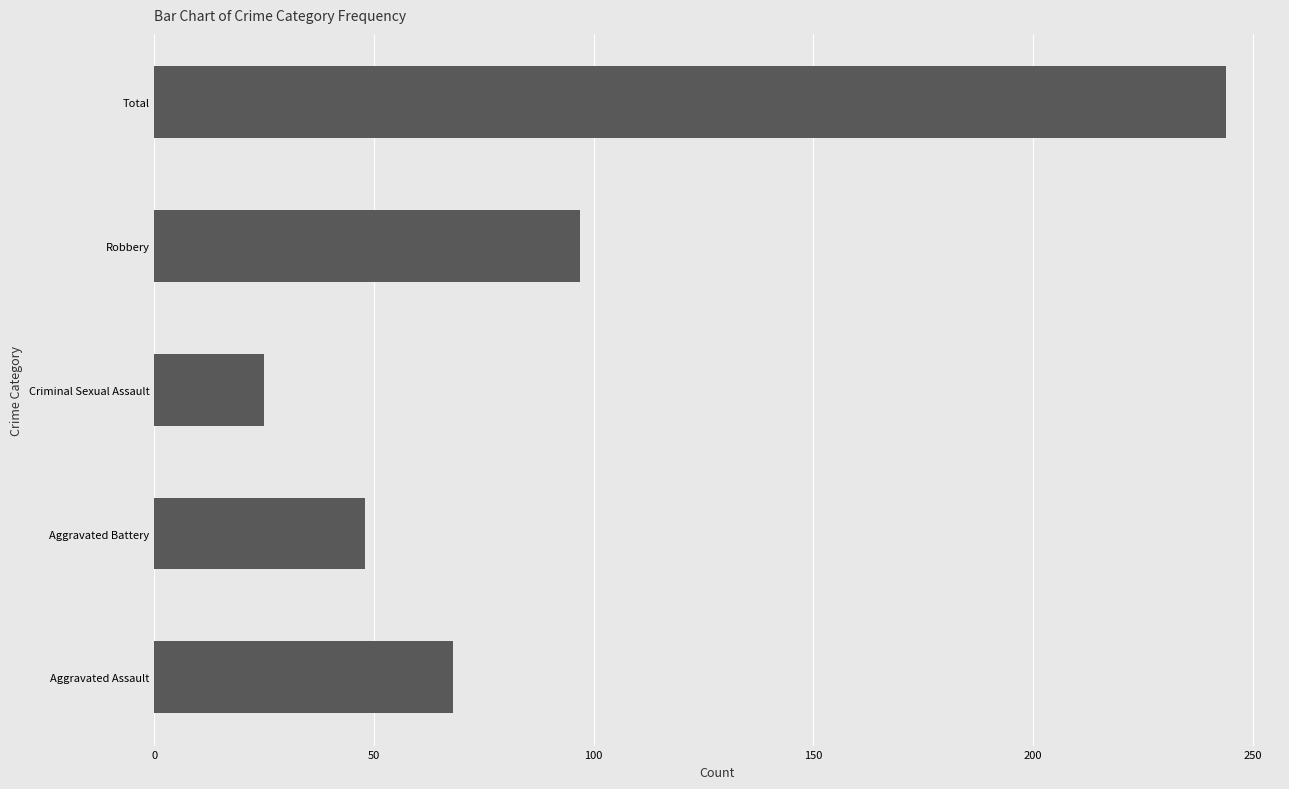

What is the average value?

96